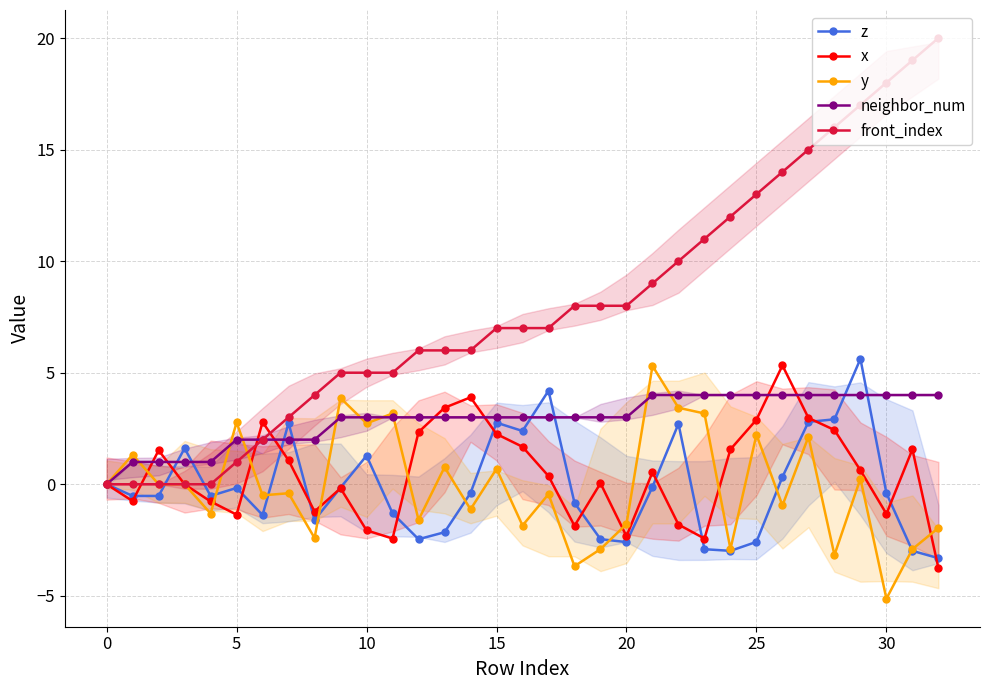

What is the label of the 11th point from the left?

10